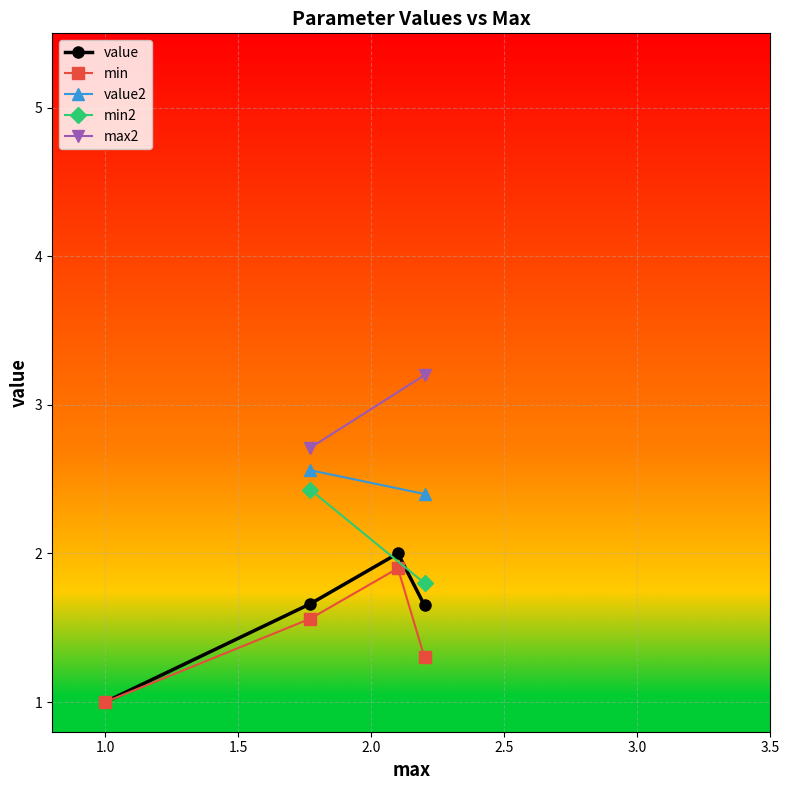

Reading left to right, what are all the values shown in this chart?

1.0	1.8	2.1	2.2